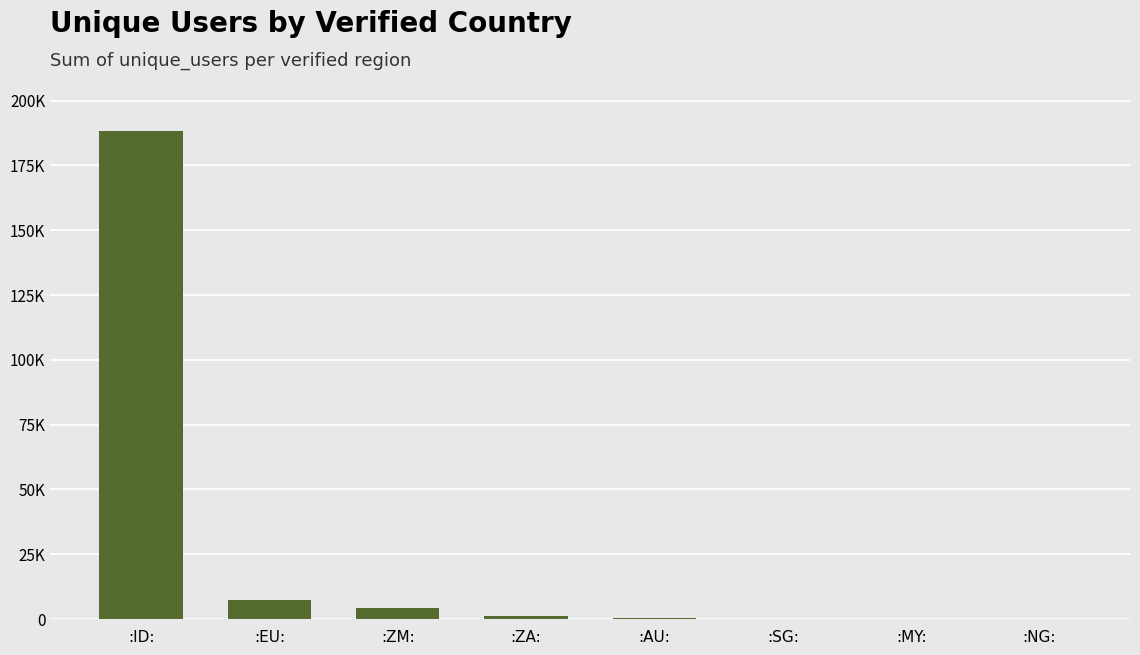

Approximately how many times larger is the value at :ZA: compared to :AU:?

6.3